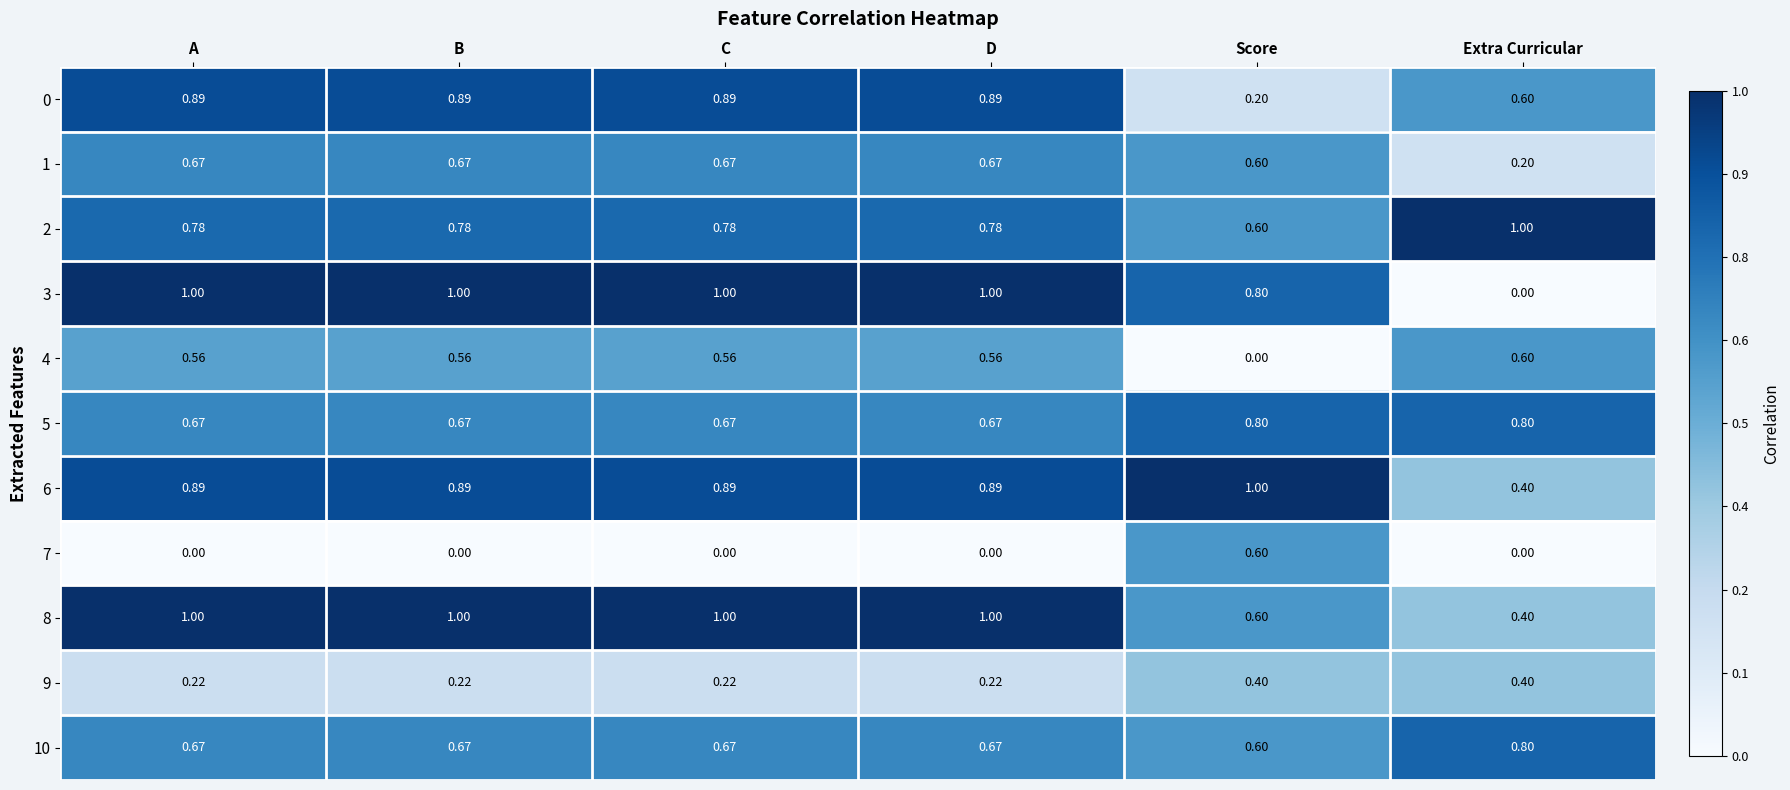

At which label is 8 closest to 0?

Extra Curricular